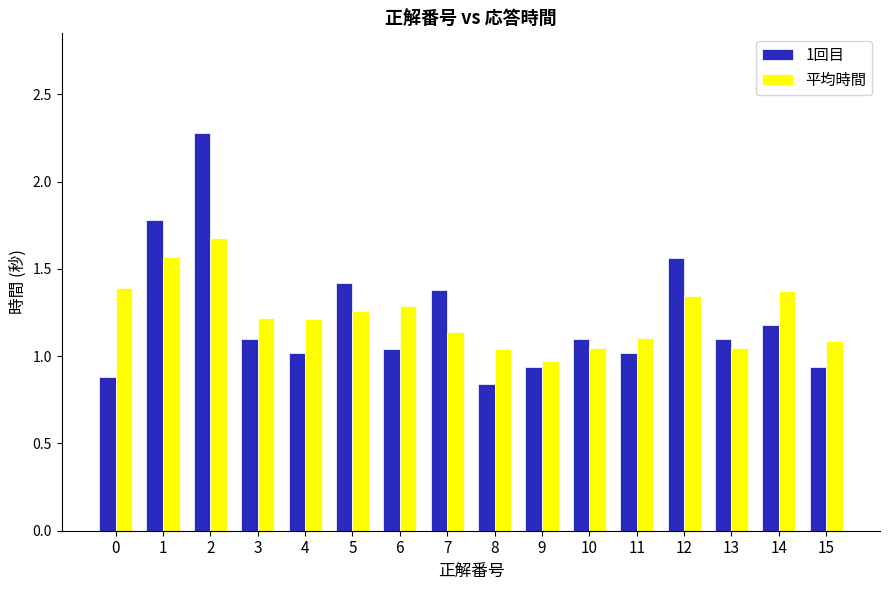

What is the approximate value of 平均時間 at 2?

1.7